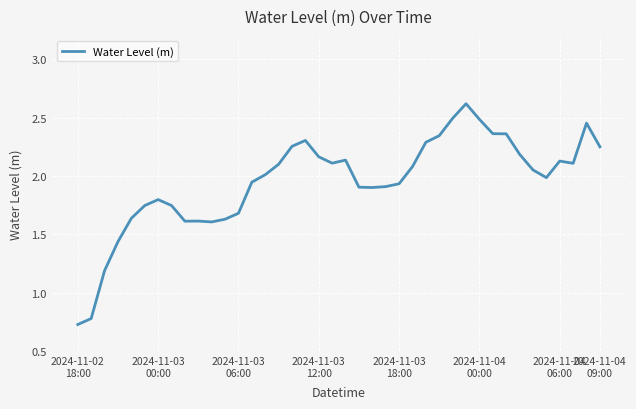

How many lines are shown in the chart?

1